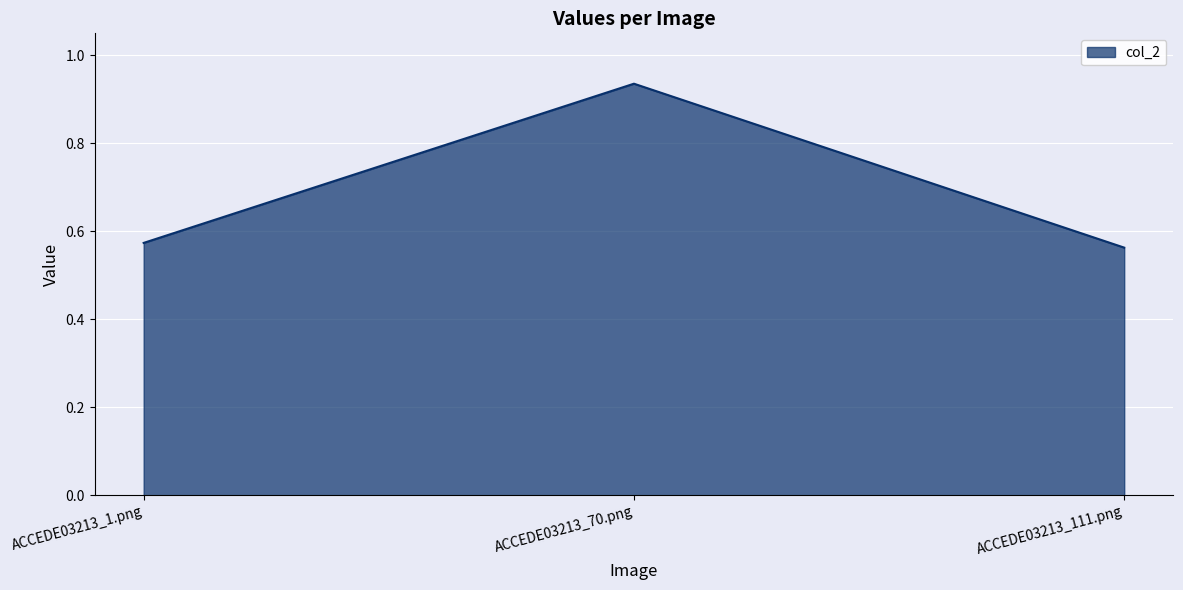

Count the values in the range 0 to 1.

3